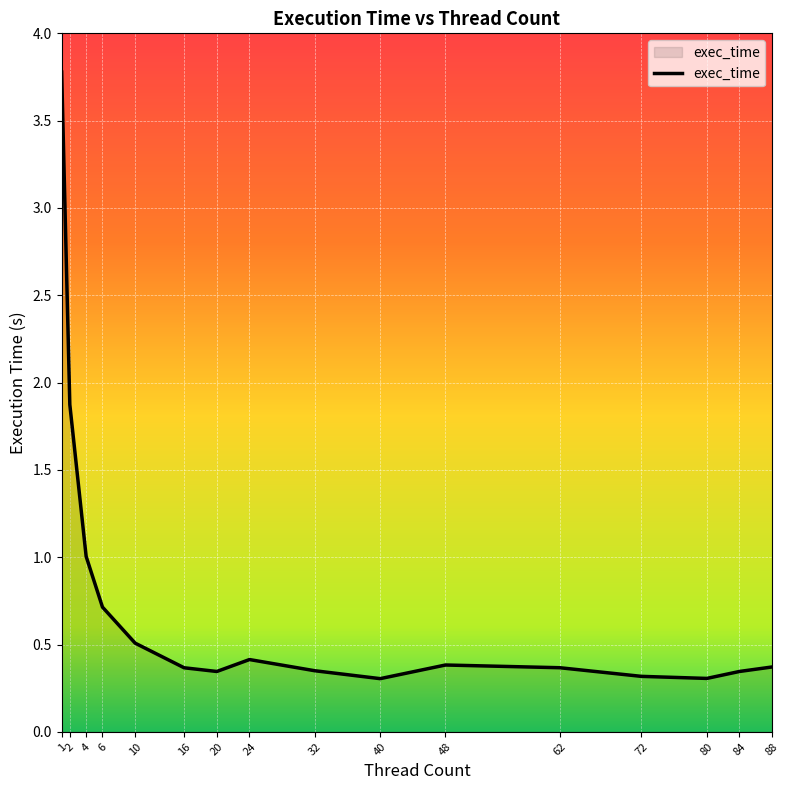

How many categories are shown in the chart?

16